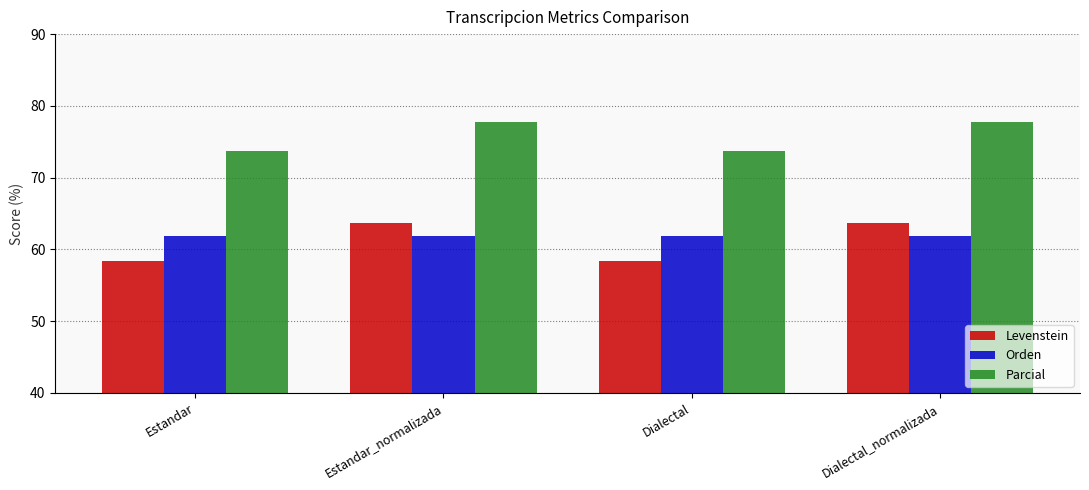

Which series has the largest total across all categories?

Parcial